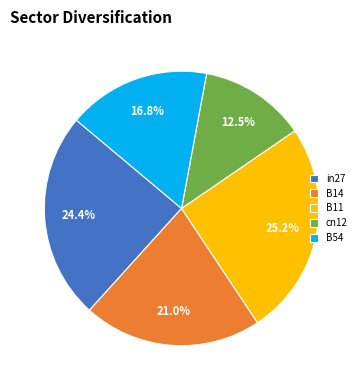

Do in27 and cn12 together represent more than half of the pie?

No